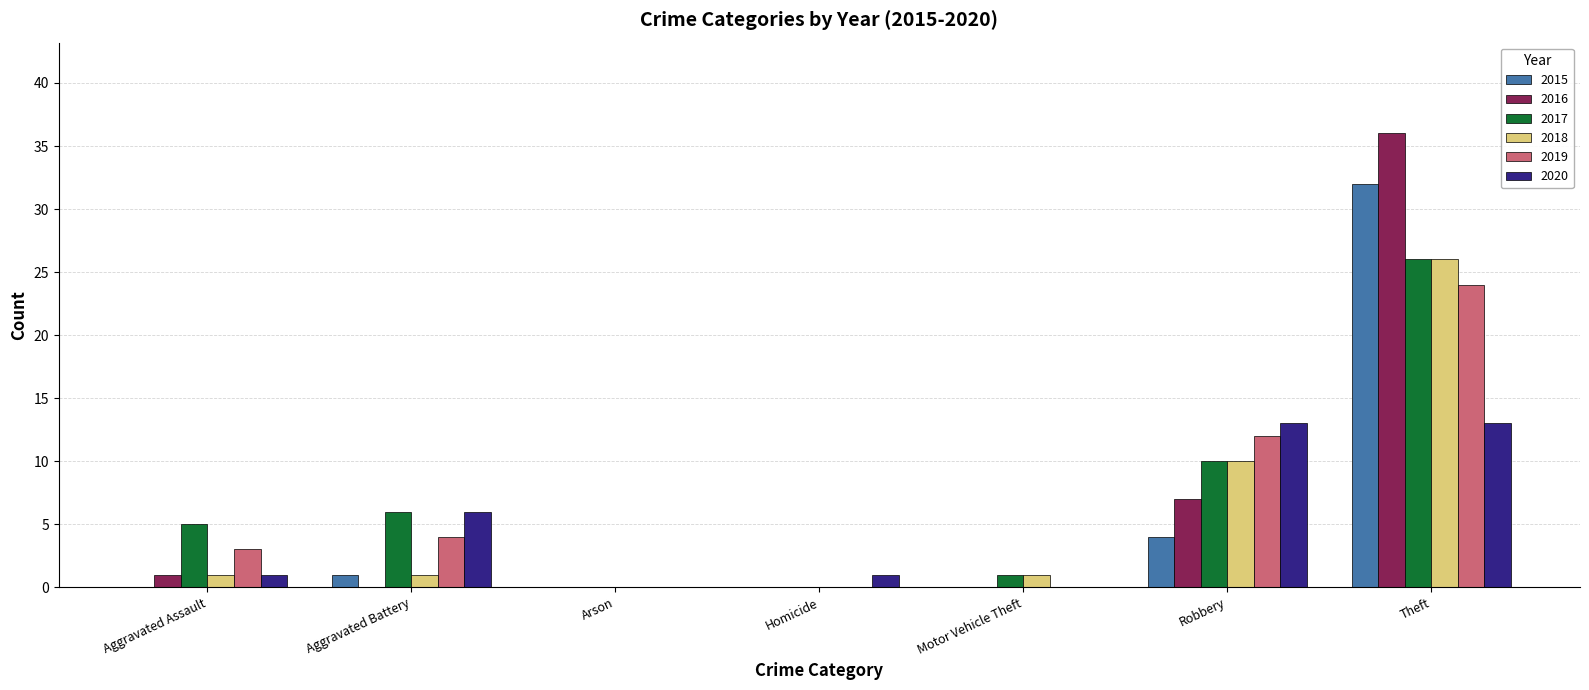

How many distinct data groups are displayed?

6